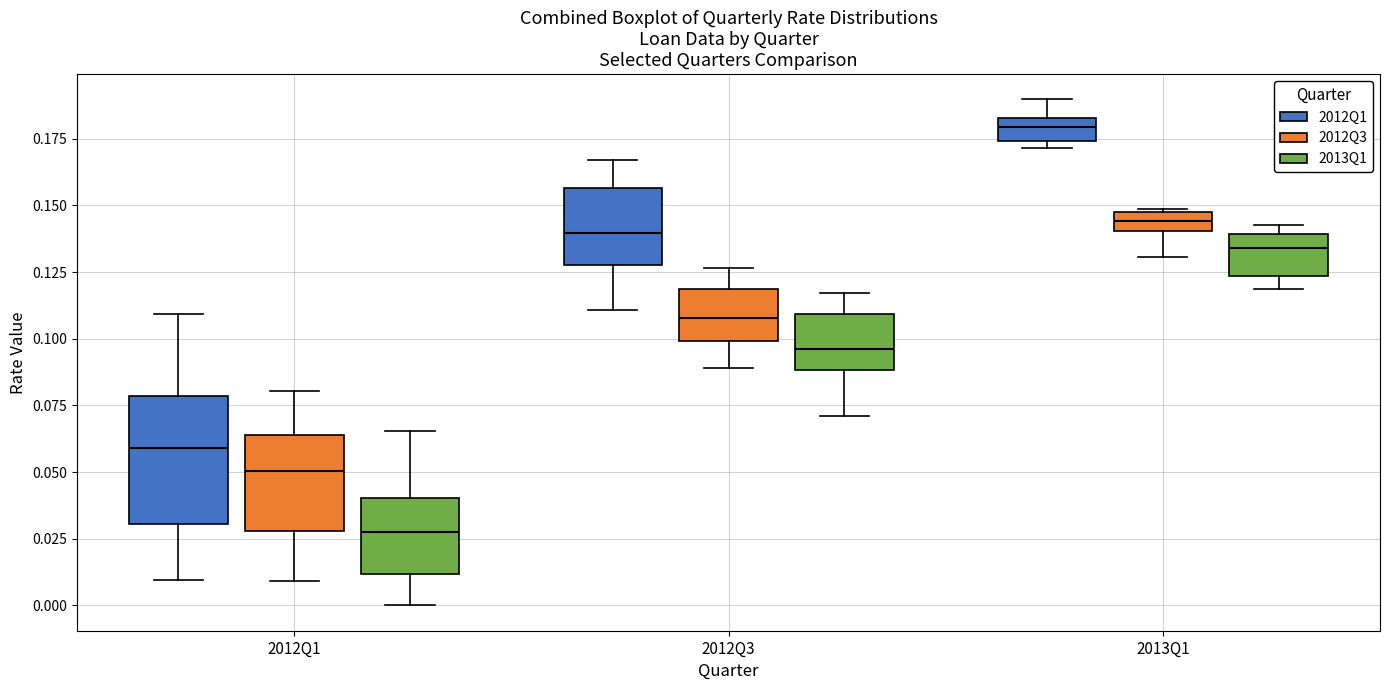

Where does the median line of the box for 2012Q1 (2012Q1) sit on the y-axis? The values are not printed on the chart, so give them approximately, as read against the axis.

0.060